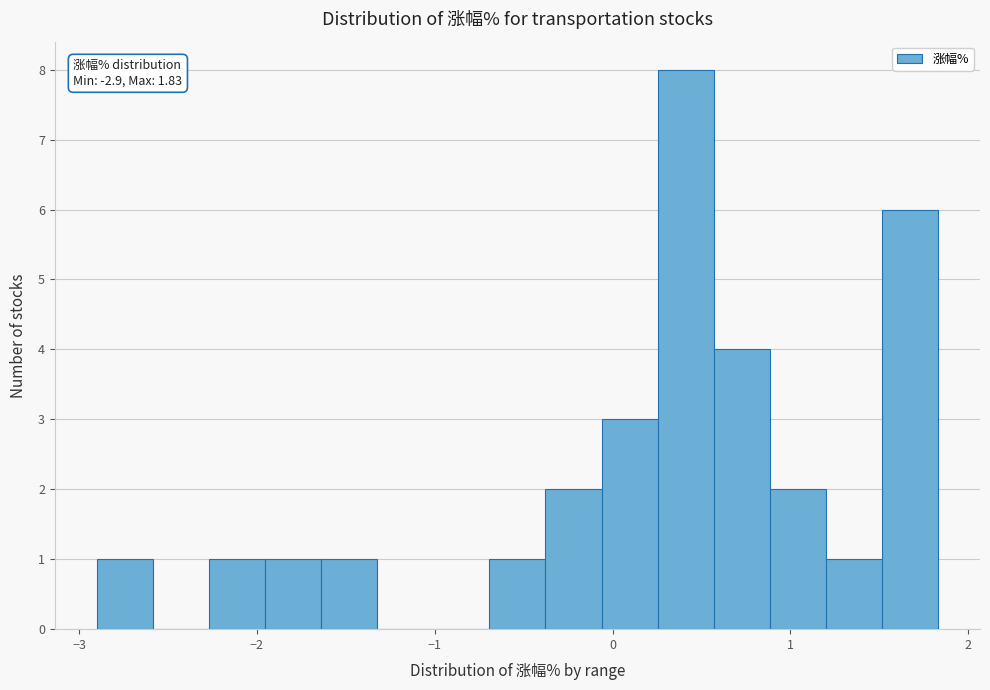

Around what value on the x-axis is the tallest bar? Give the approximate position of its centre, as read against the axis.

0.4